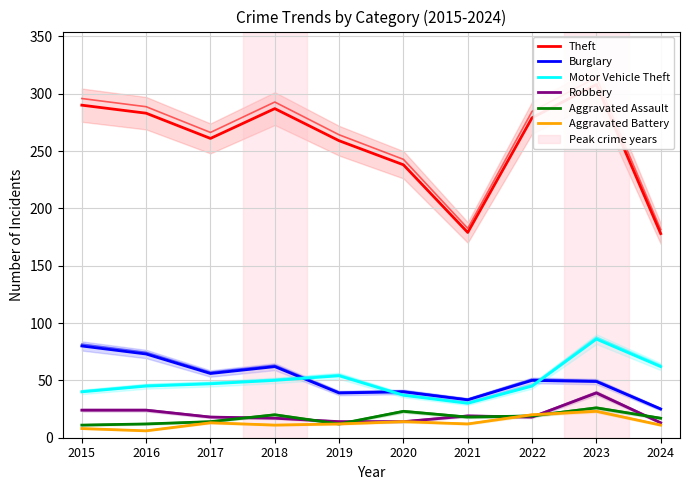

How many series are shown in this chart?

6